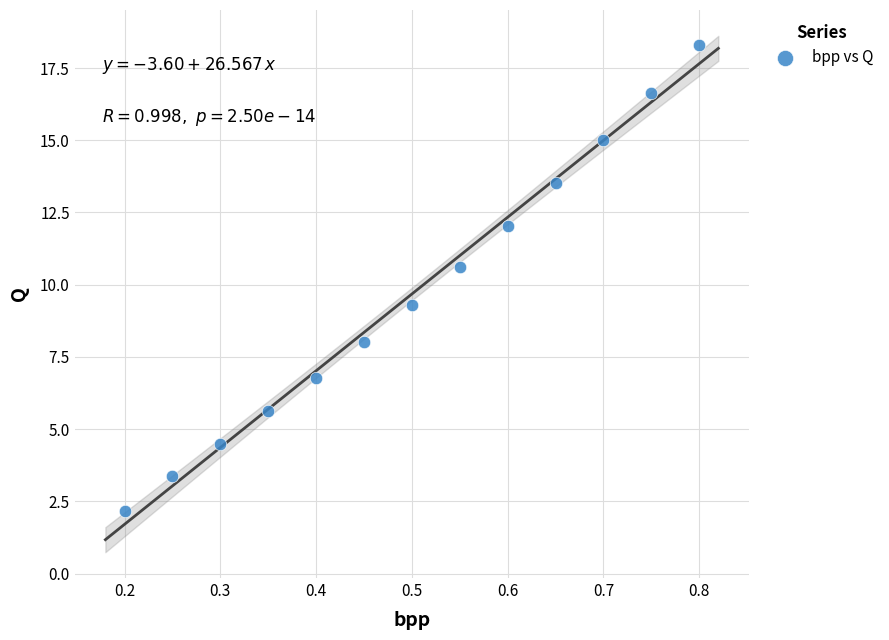

What is the range of X values (max minus min)?

0.6